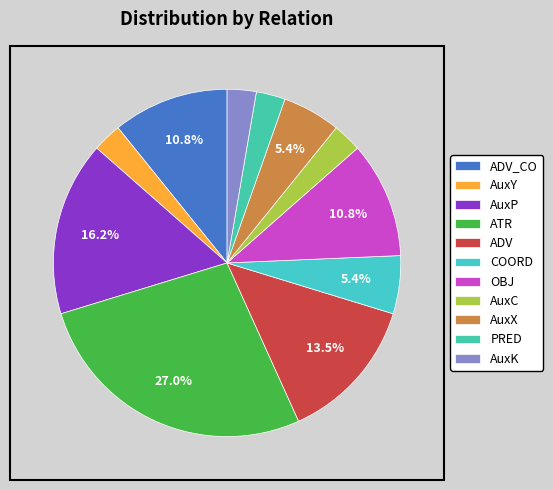

Combined, what portion of the pie is AuxP and OBJ?

27.0%